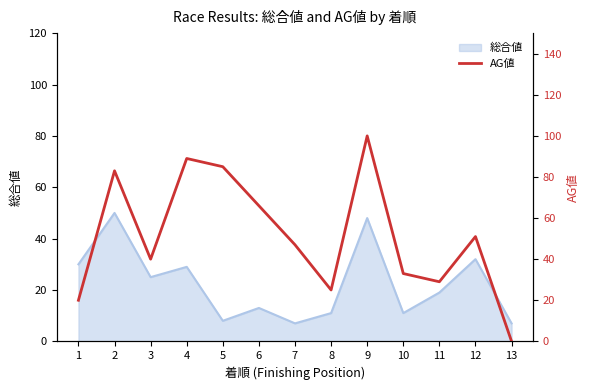

True or false: 総合値 has a value of 31 at 9.

False